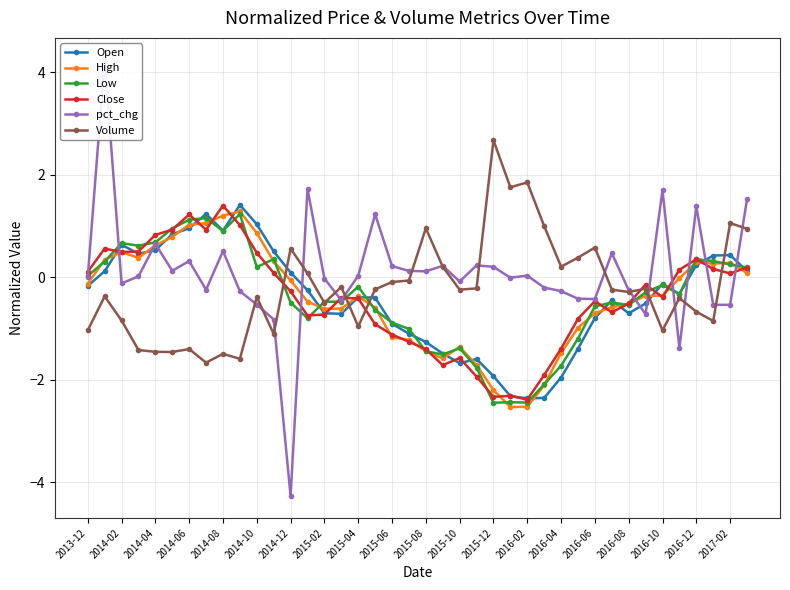

Which series has the largest total across all categories?

pct_chg